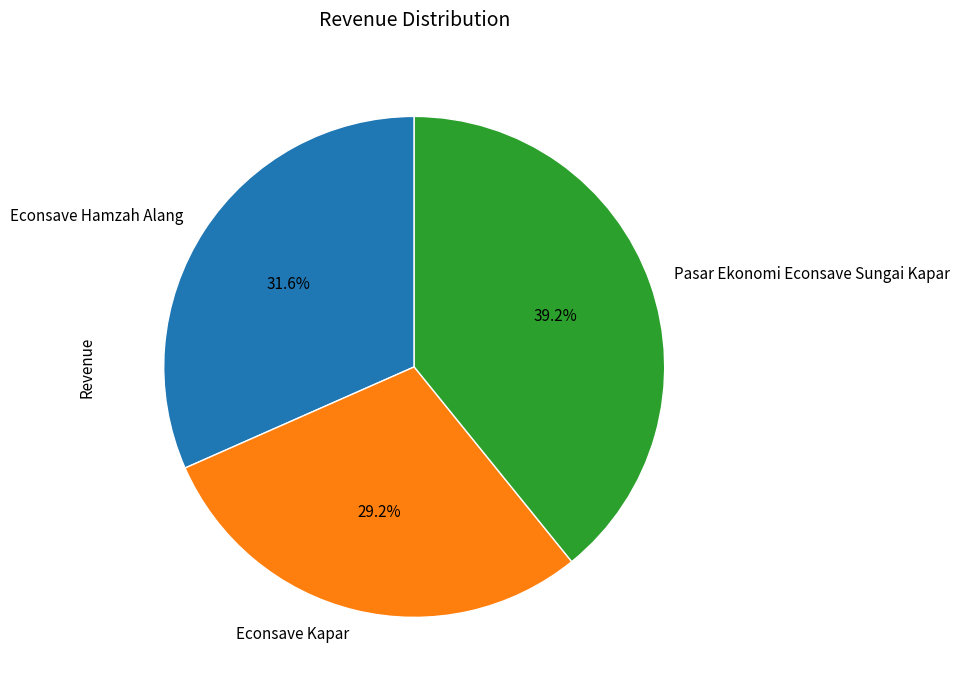

To the nearest percent, what is the average slice percentage?

33%